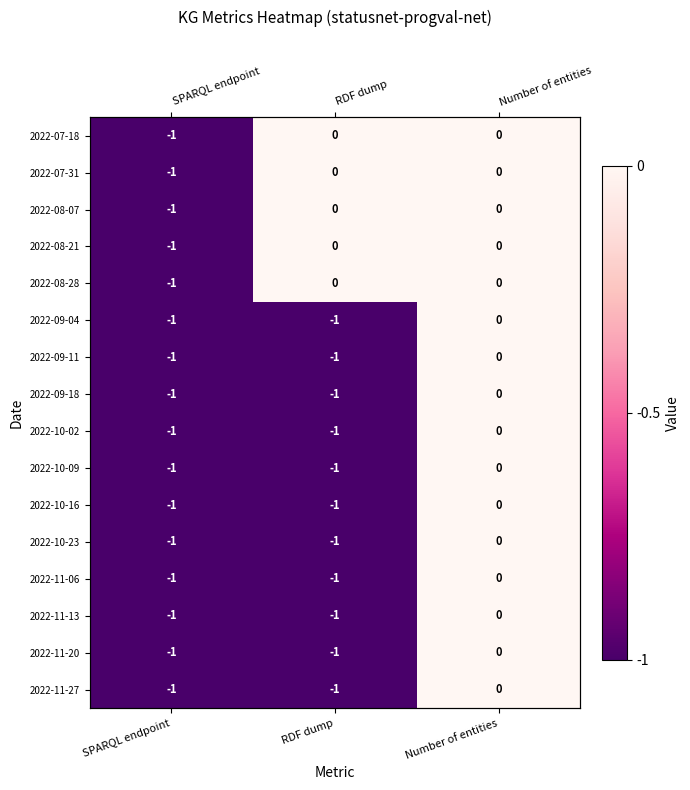

At which category is the sum across all series the highest?

Number of entities